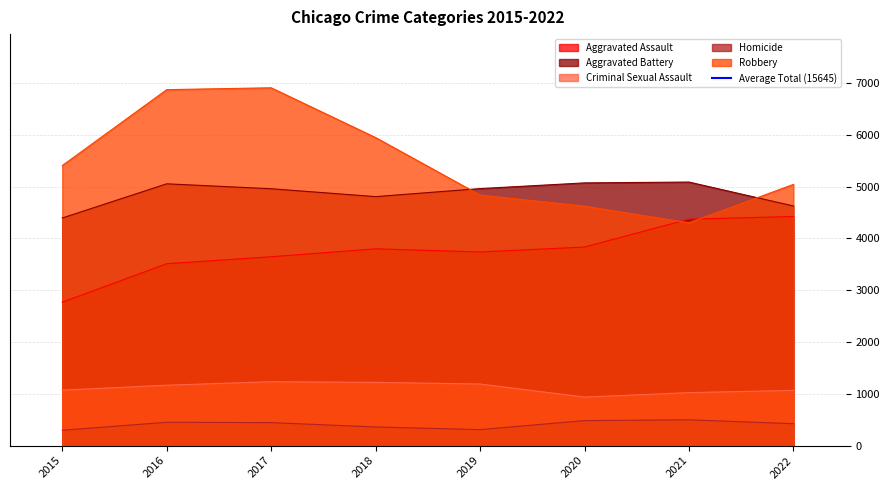

Count the number of categories in the chart.

8